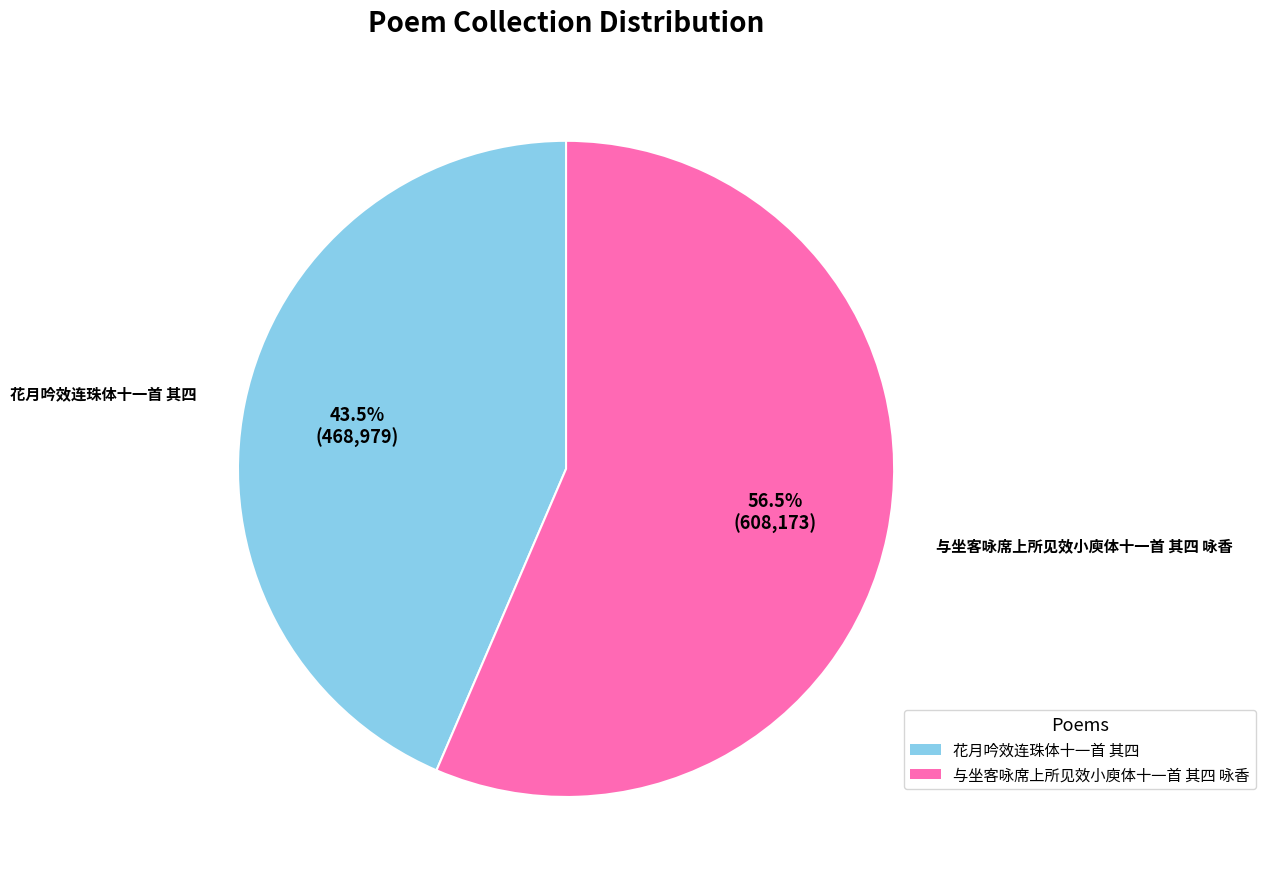

Which category has the smallest portion of the pie?

花月吟效连珠体十一首 其四